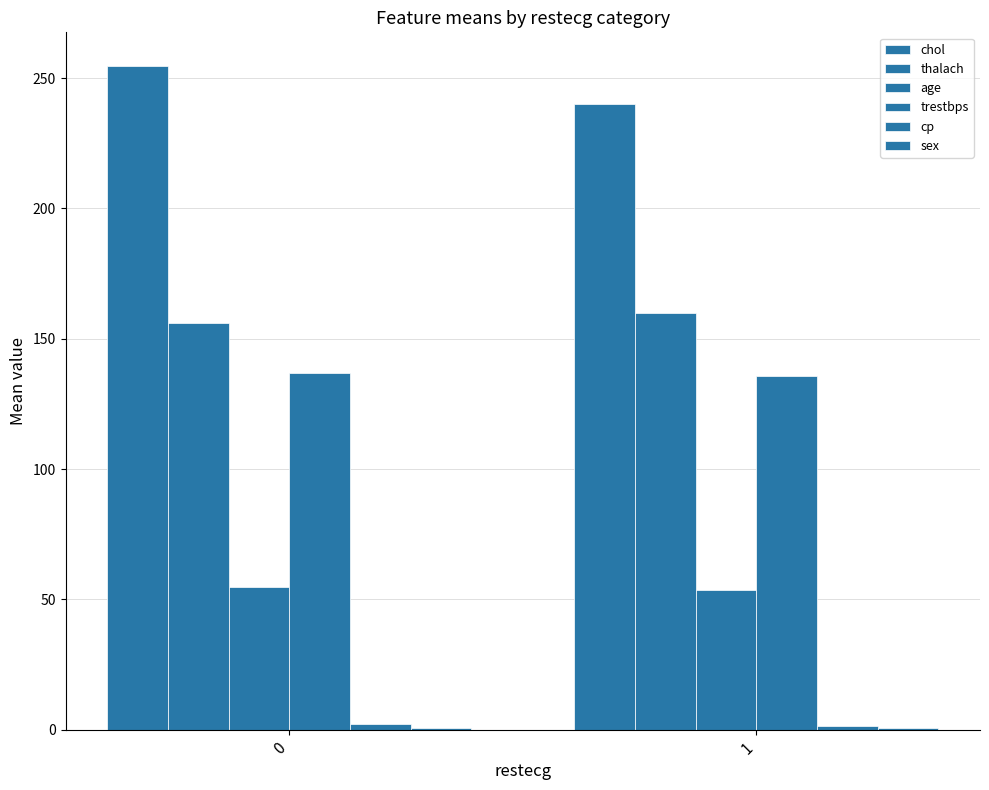

Count the number of data series in this chart.

6